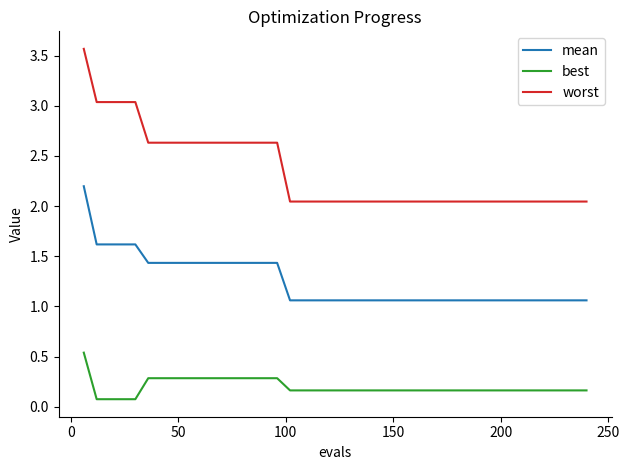

Which series has the widest spread of values?

worst